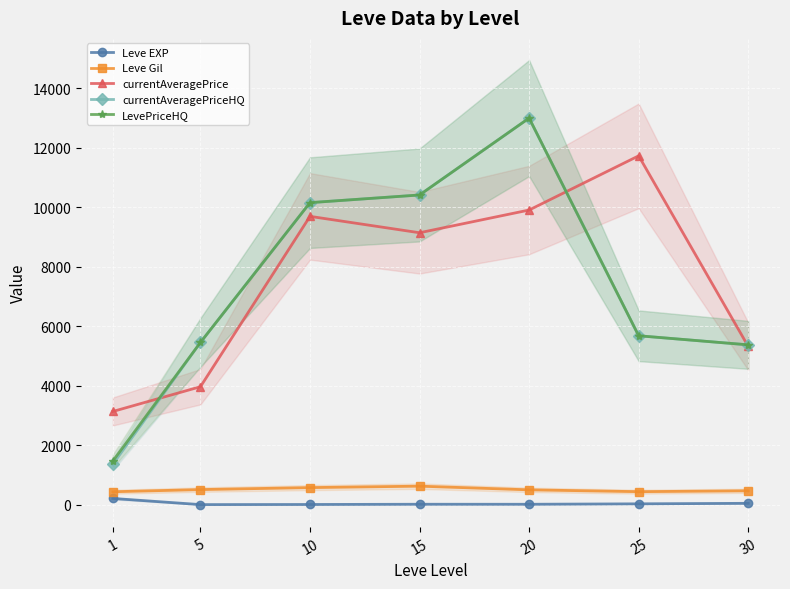

Is it true that currentAveragePrice equals 3965.5 at 5?

True